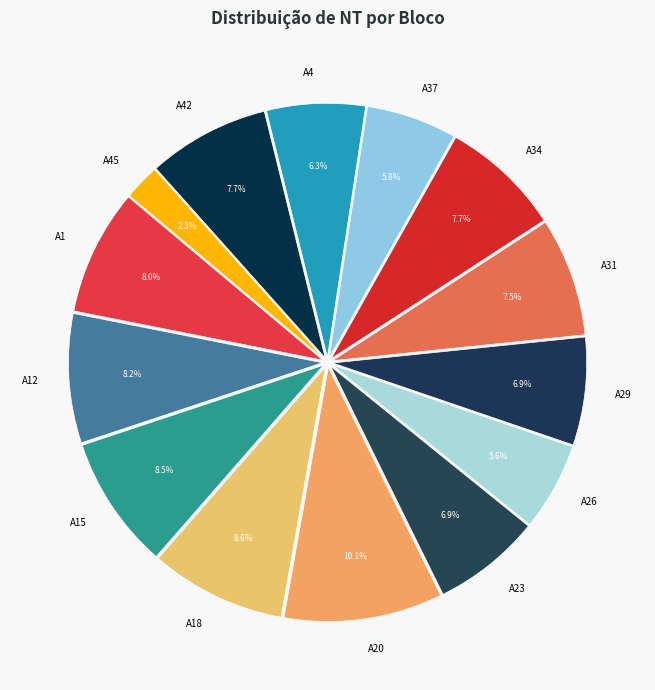

Which category has the biggest portion of the pie?

A20